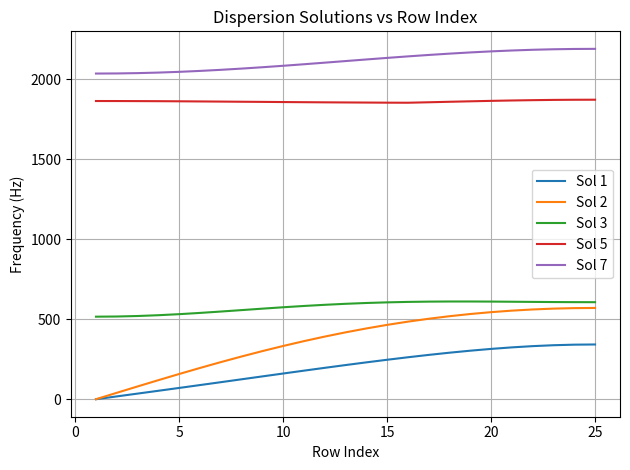

Which series has the widest spread of values?

Sol 2